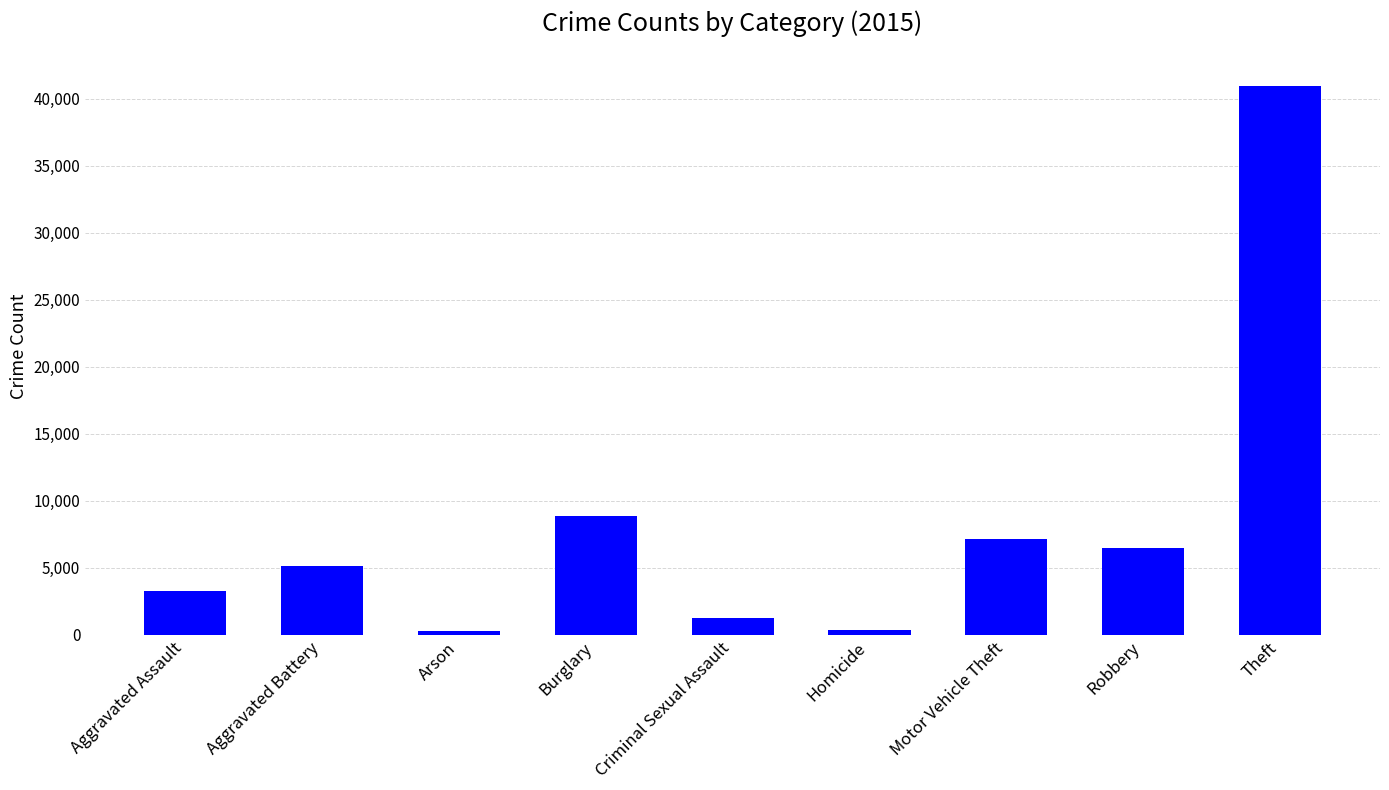

What value does the data have at Robbery, to the nearest 50?

6500